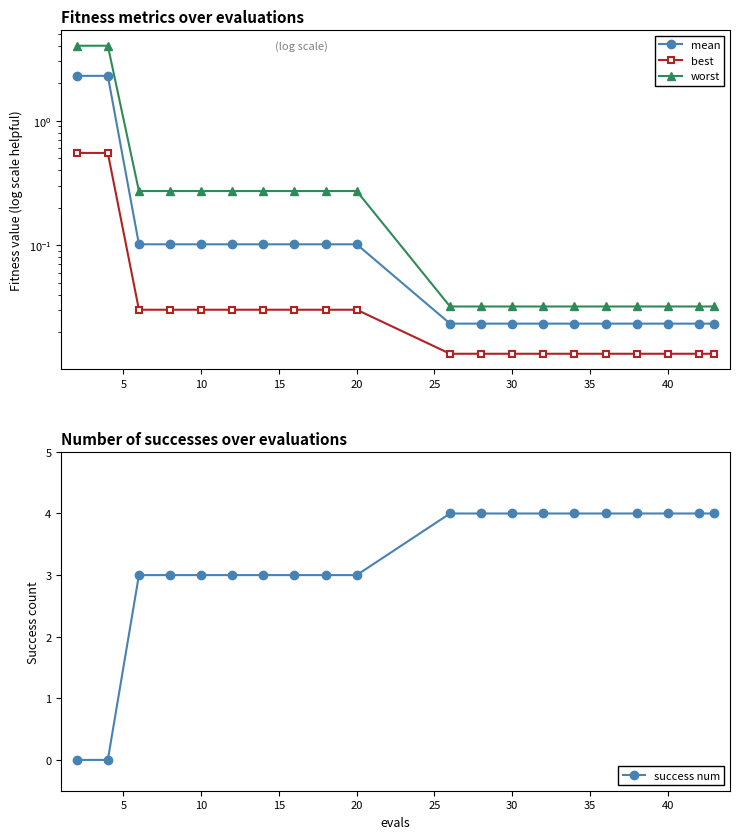

Rank the series by their maximum value, from highest to lowest.

success num, worst, mean, best